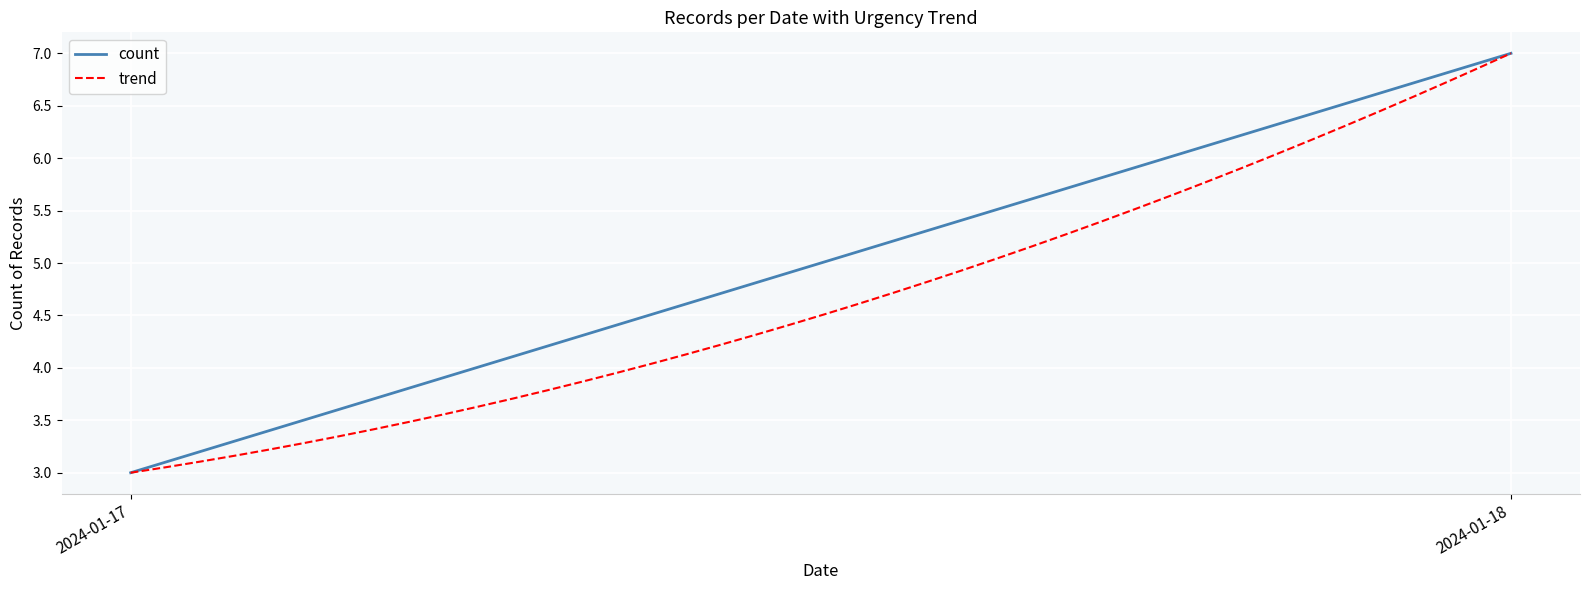

Is this an area chart (filled region under the line)?

No